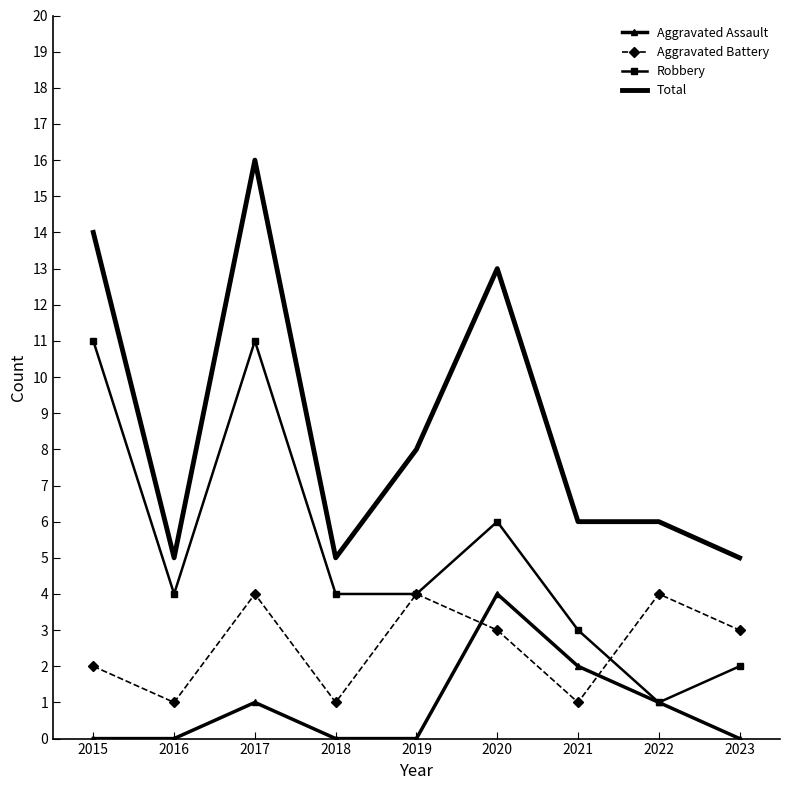

Which series has the widest spread of values?

Total